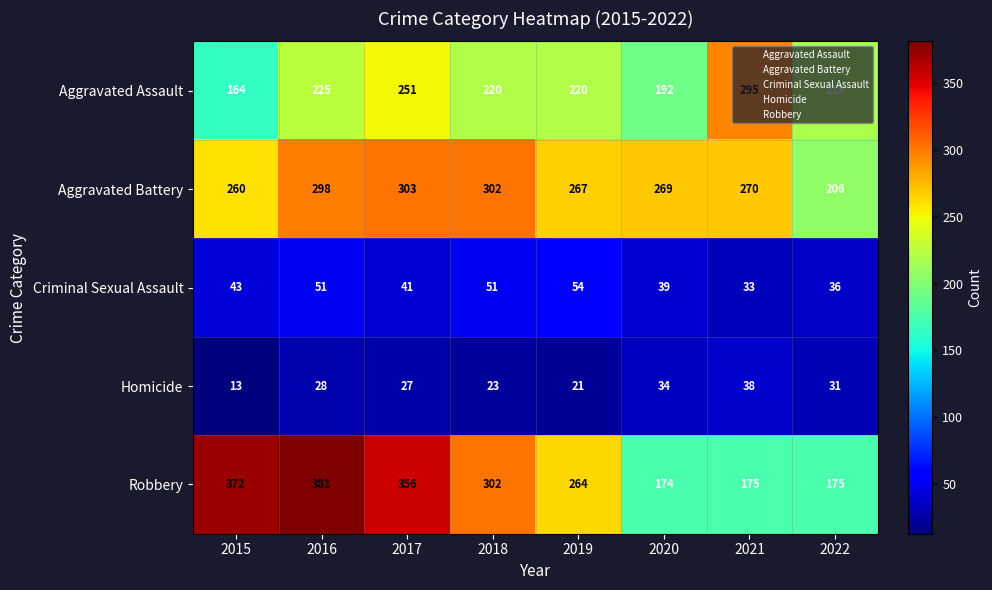

What is the difference between the maximum and minimum values in the Homicide series?

25